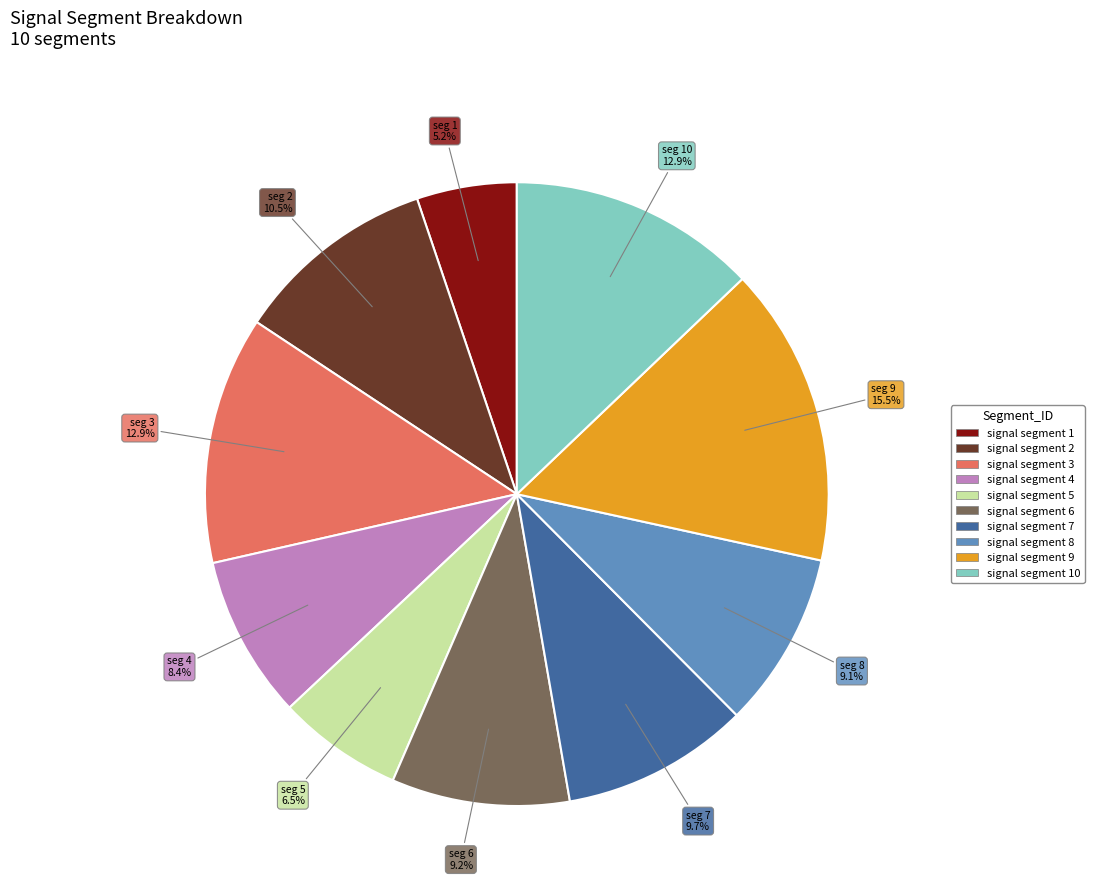

Count the number of slices in the pie.

10